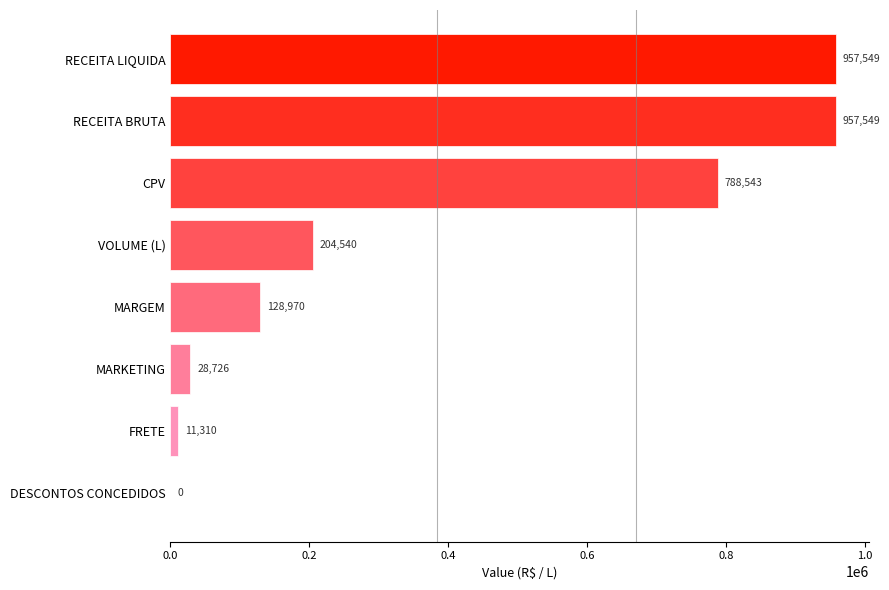

Are the bars horizontal?

Yes